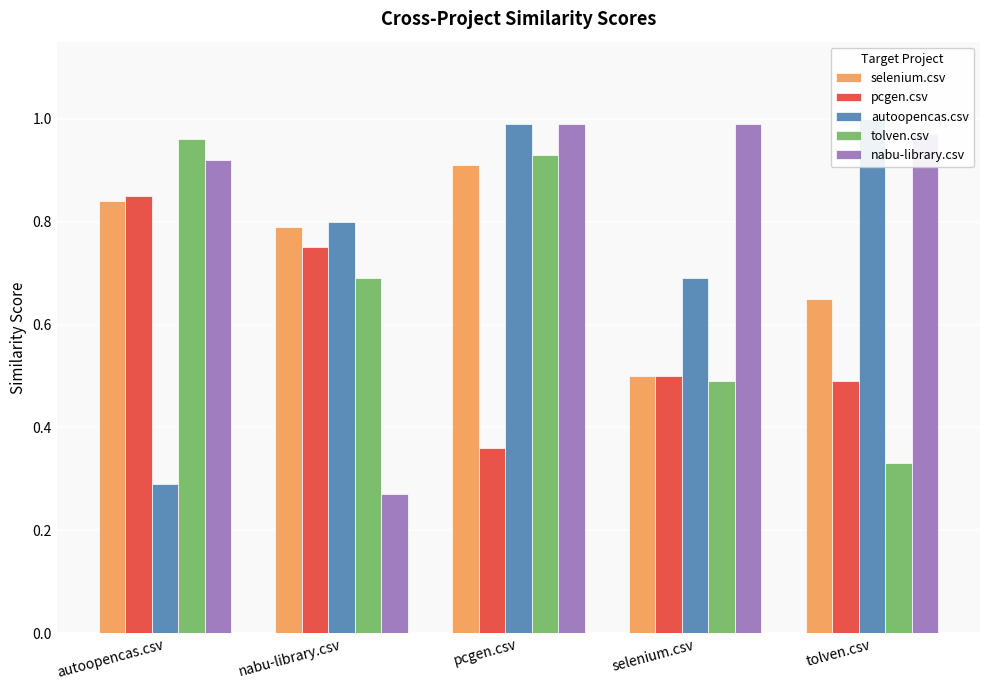

What is the label of the 3rd bar from the left?

pcgen.csv